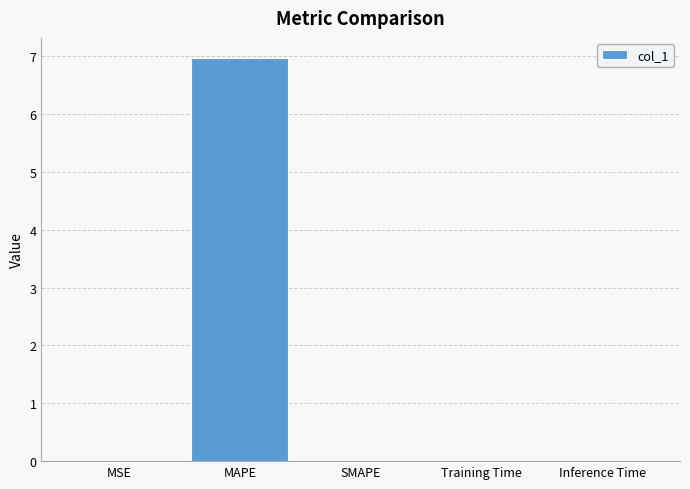

Between Training Time and MAPE, which is larger?

MAPE